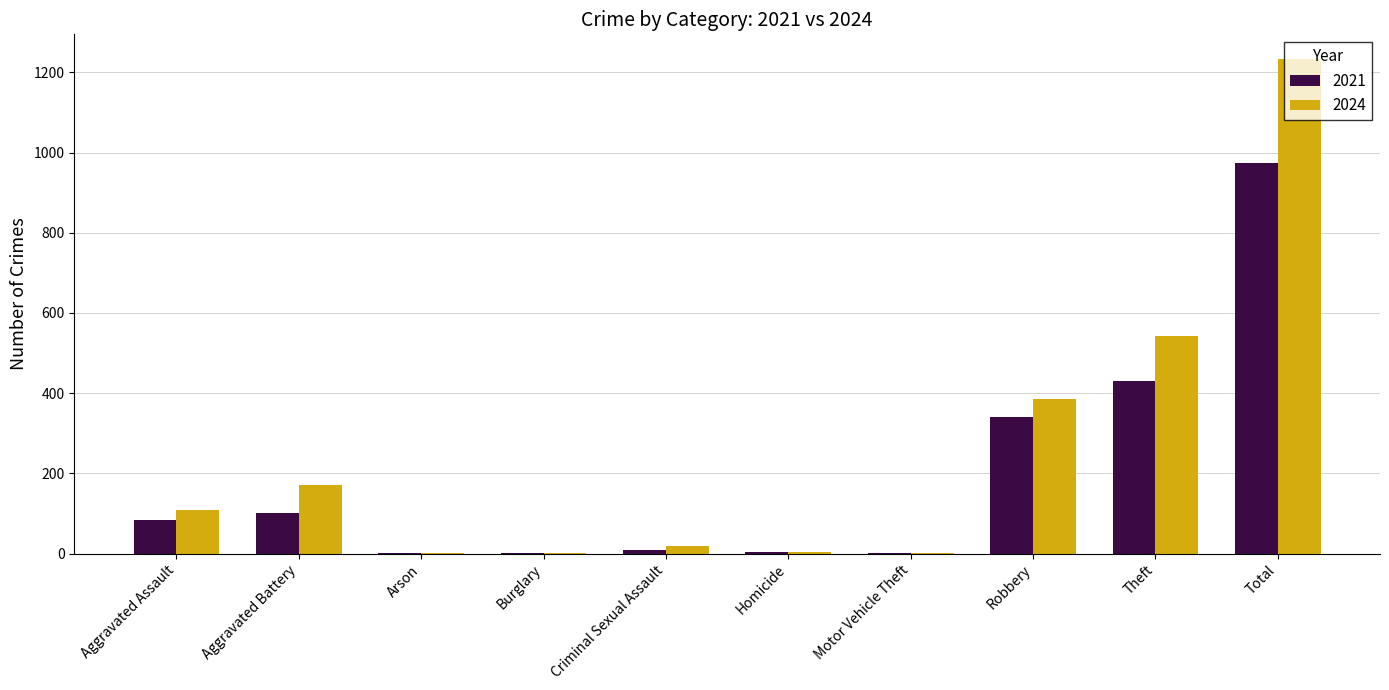

At which category is the sum across all series the highest?

Total